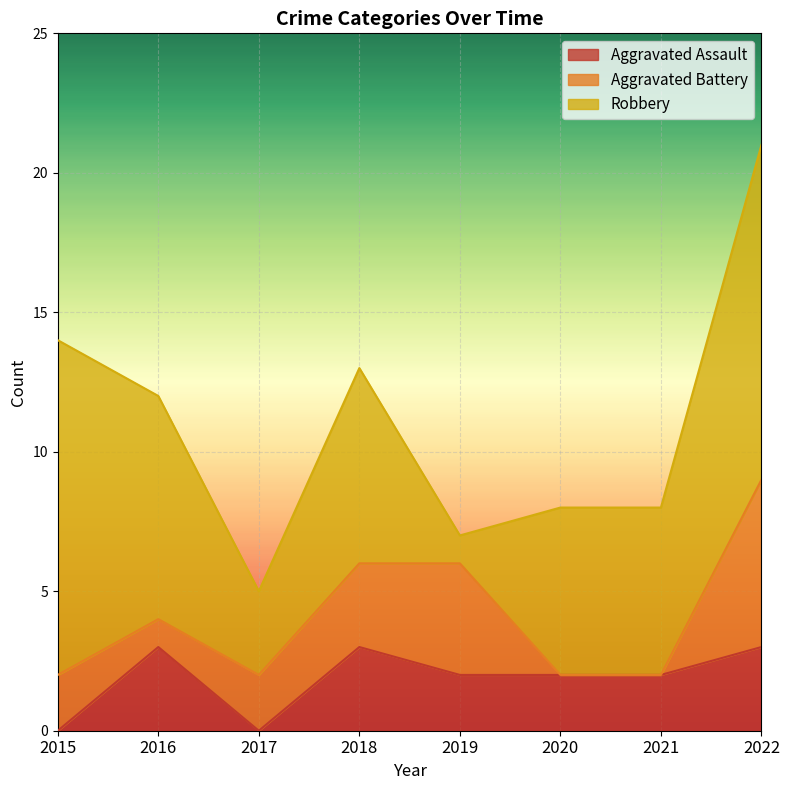

At how many categories does at least one series exceed 1?

8